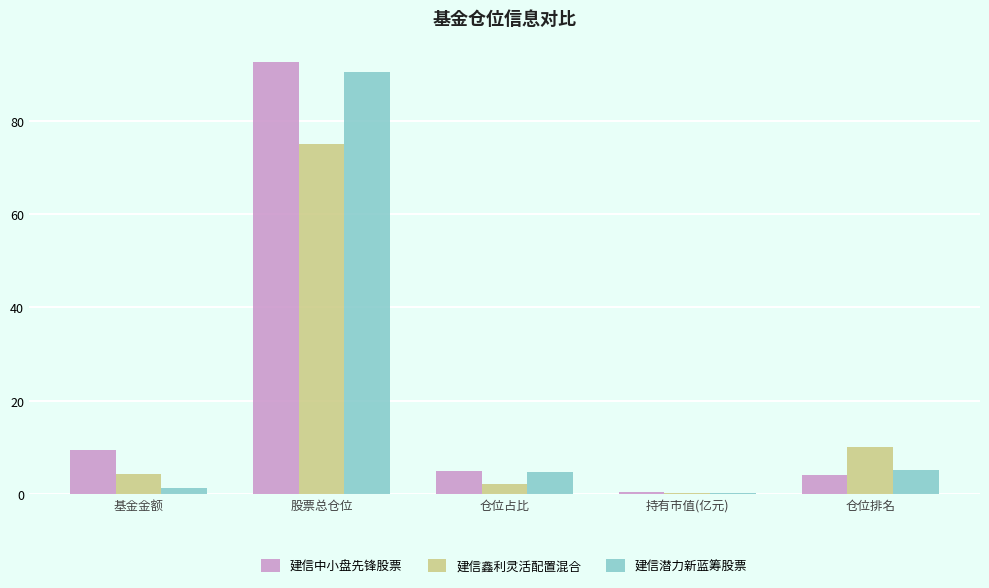

What is the greatest value displayed?

92.7